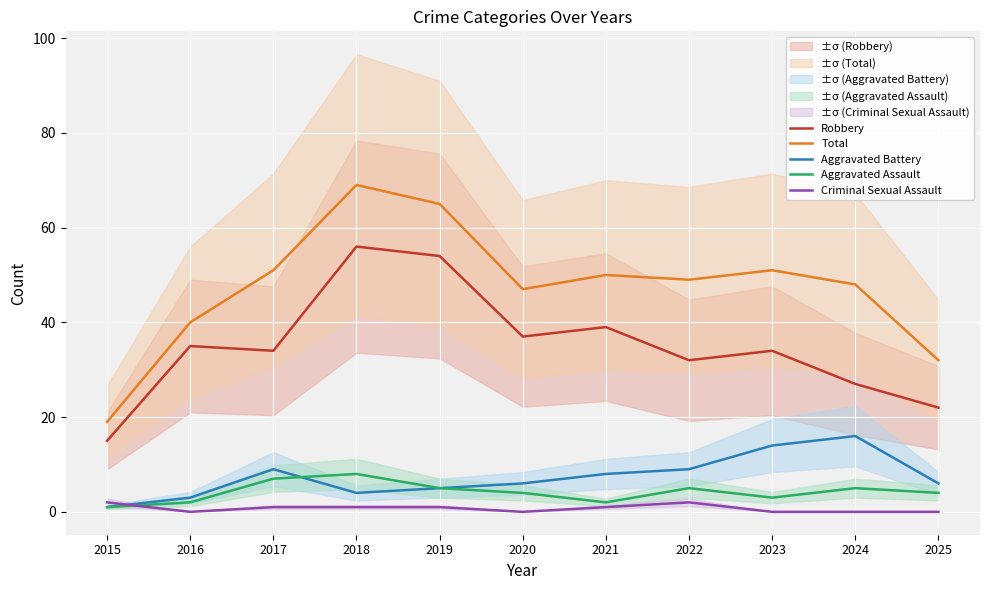

At which label does Robbery reach its peak?

2018